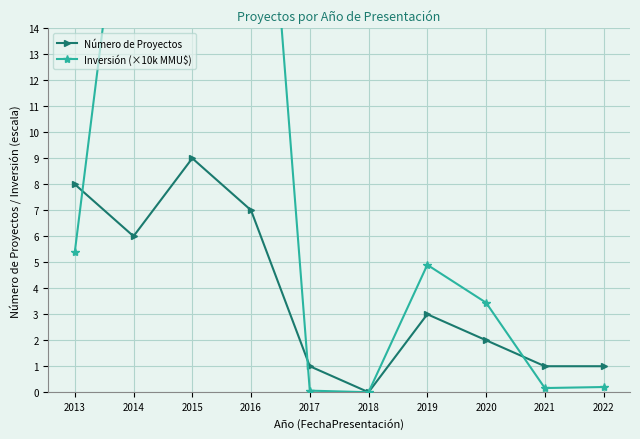

What is the value of the Inversión (×10k MMU$) point at the 8th from the left?

3.4